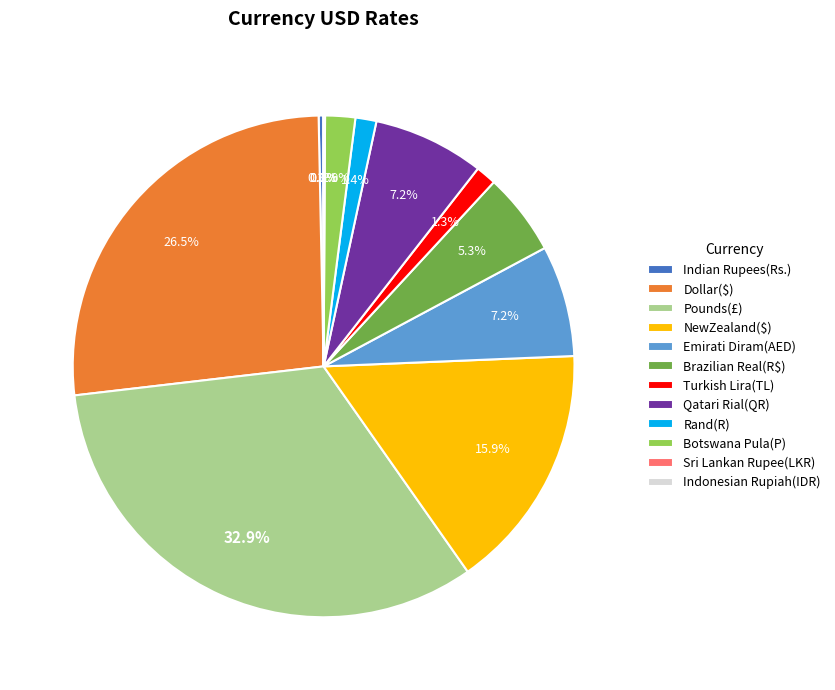

What portion of the pie excludes Rand(R)?

98.6%